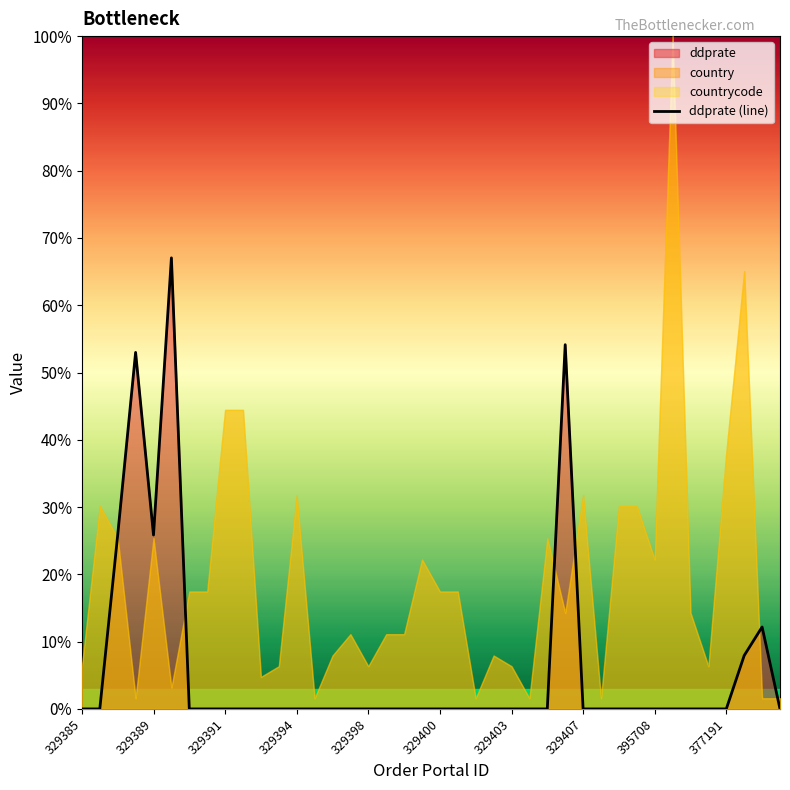

What is the highest value of the ddprate (line) series?

67.0